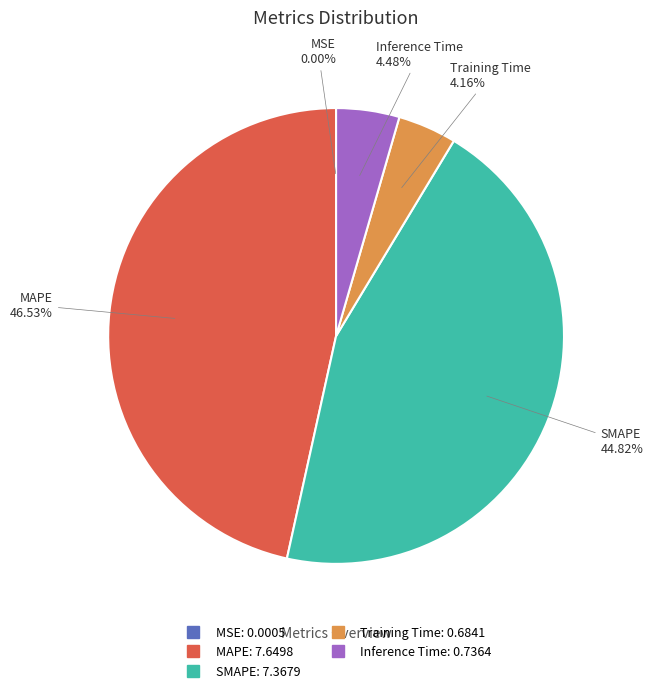

To the nearest percent, what is the difference between the largest and smallest slice percentages?

47%